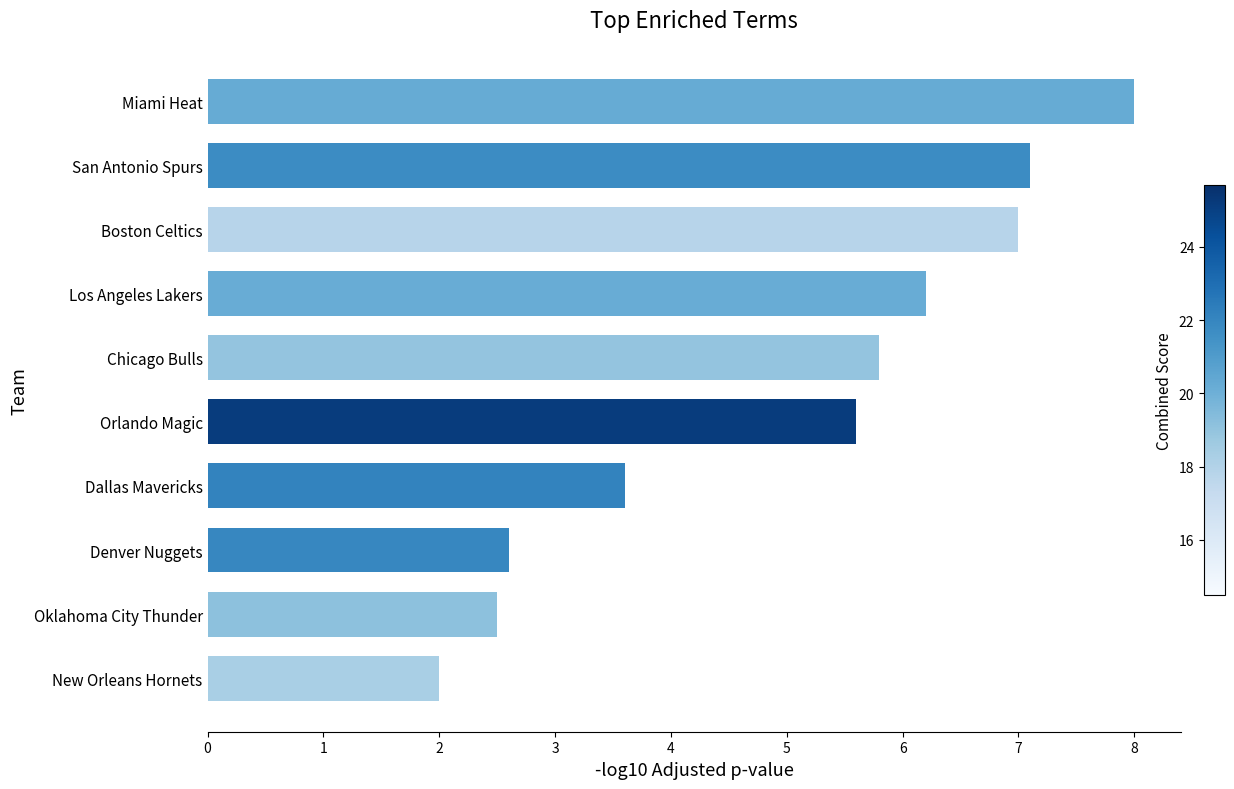

Are the bars grouped side by side (vs. stacked)?

No